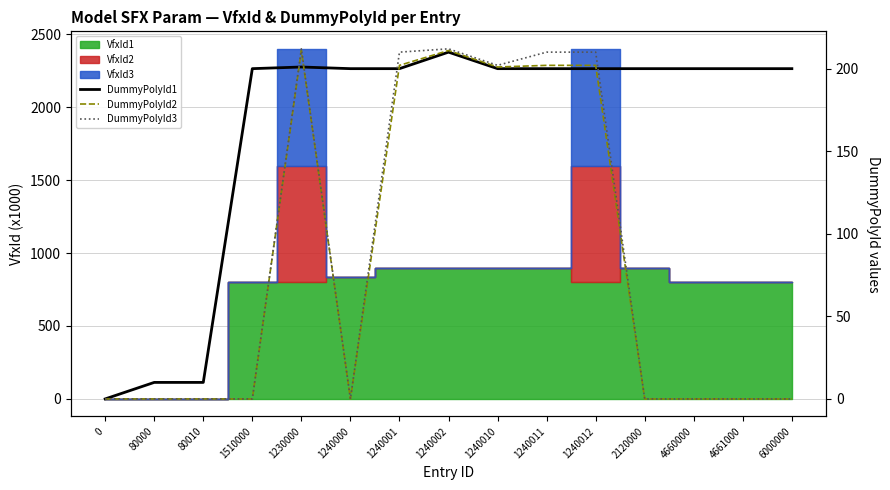

The DummyPolyId3 series shows 371 at 1240011. True or false?

False